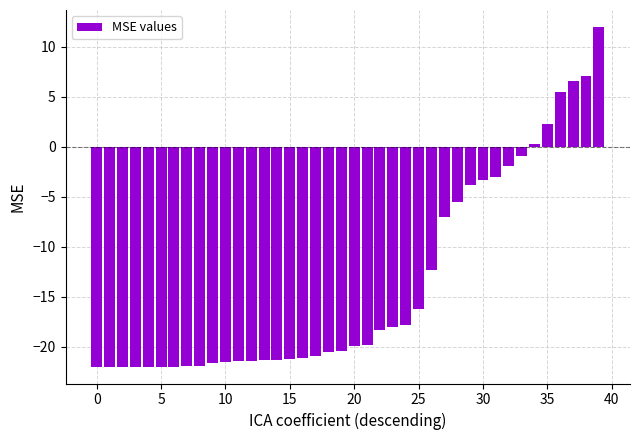

Are the bars horizontal?

No